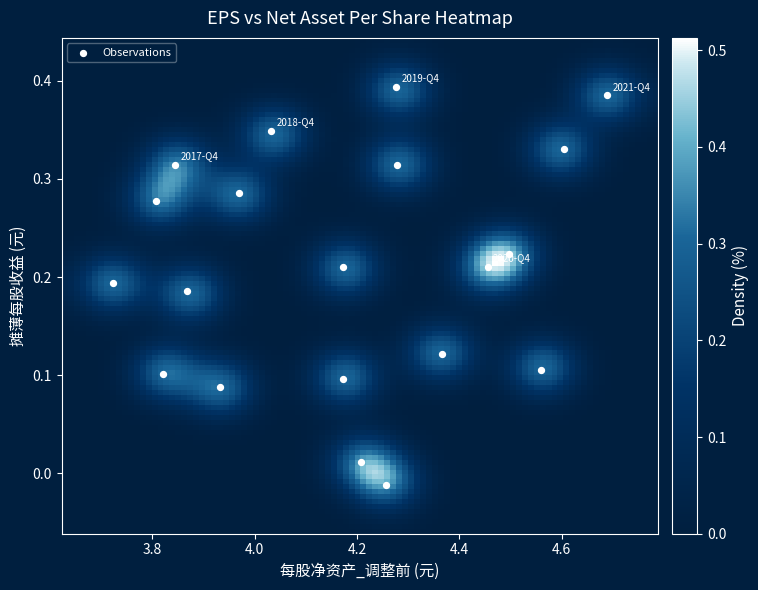

What is the range of X values (max minus min)?

1.0